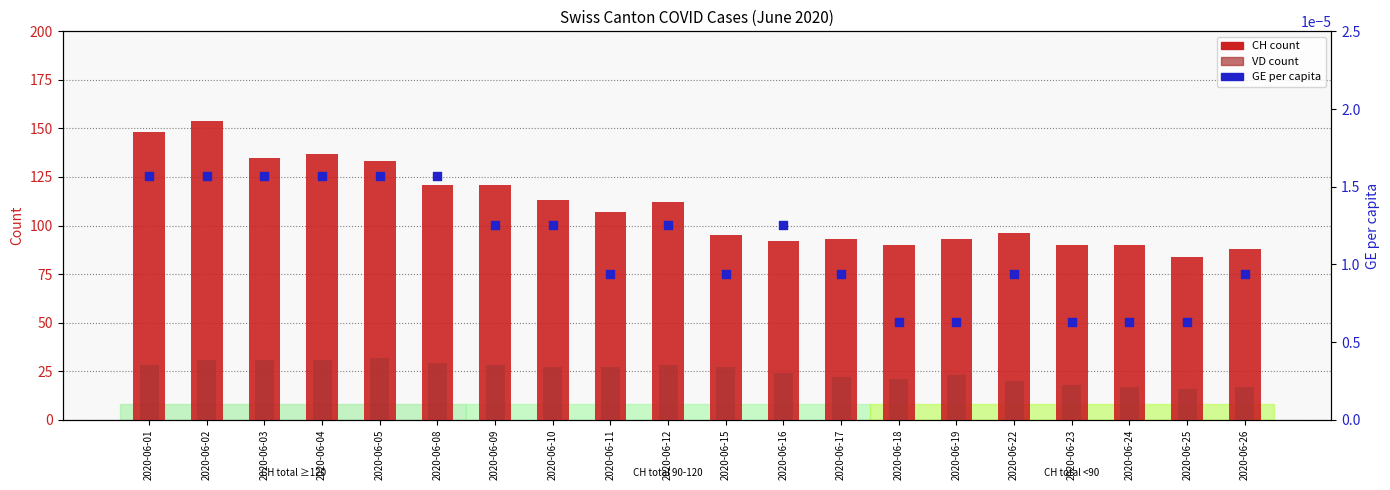

Which series contains the lowest Y value?

GE_pc (percentile)